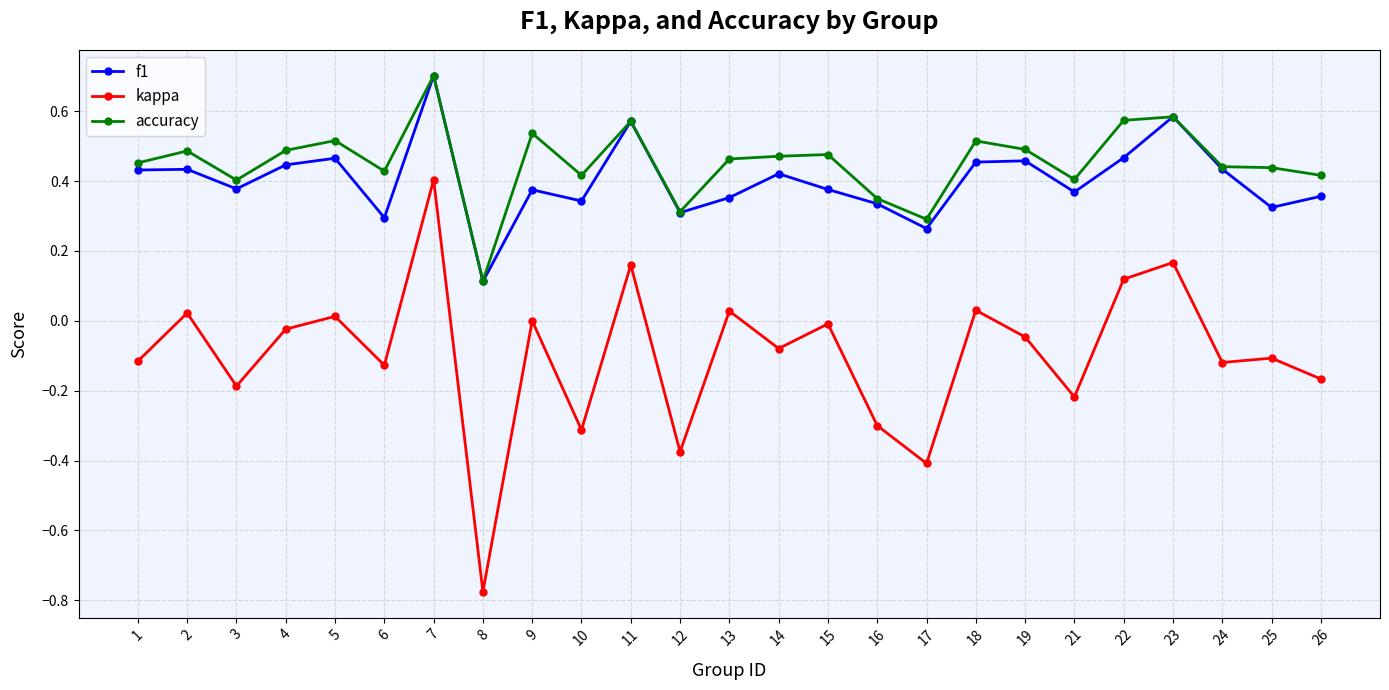

Which series has the widest spread of values?

kappa